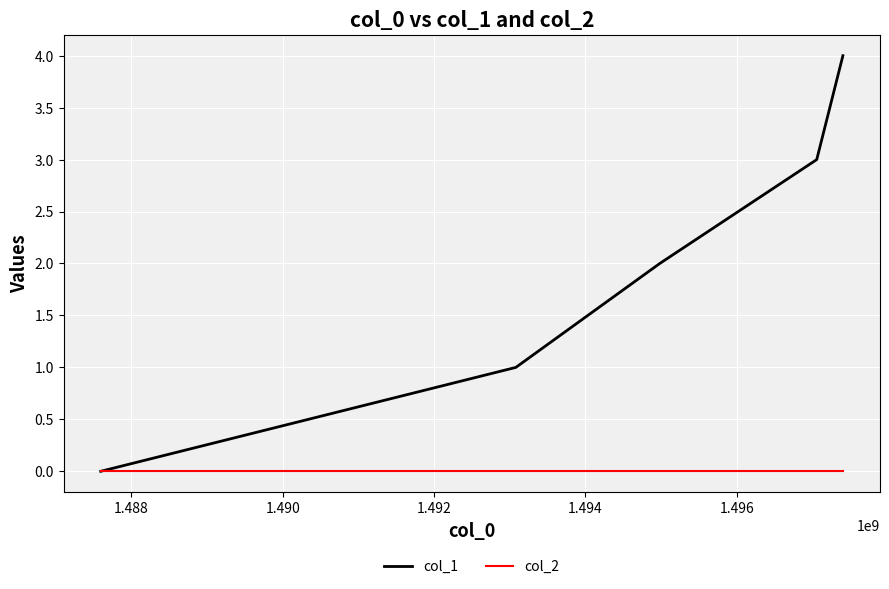

Which series has the widest spread of values?

col_1